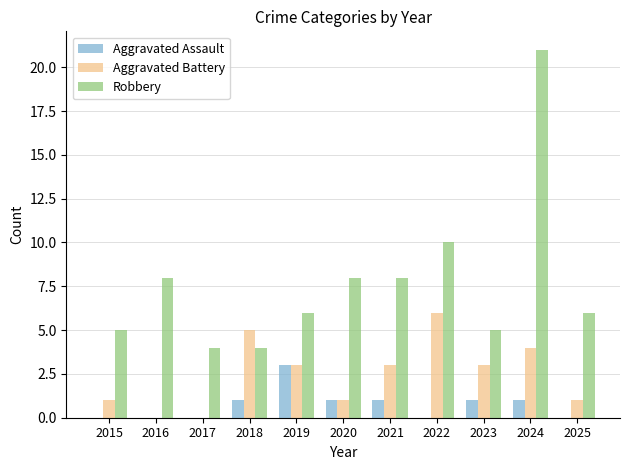

At which category is the sum across all series the highest?

2024